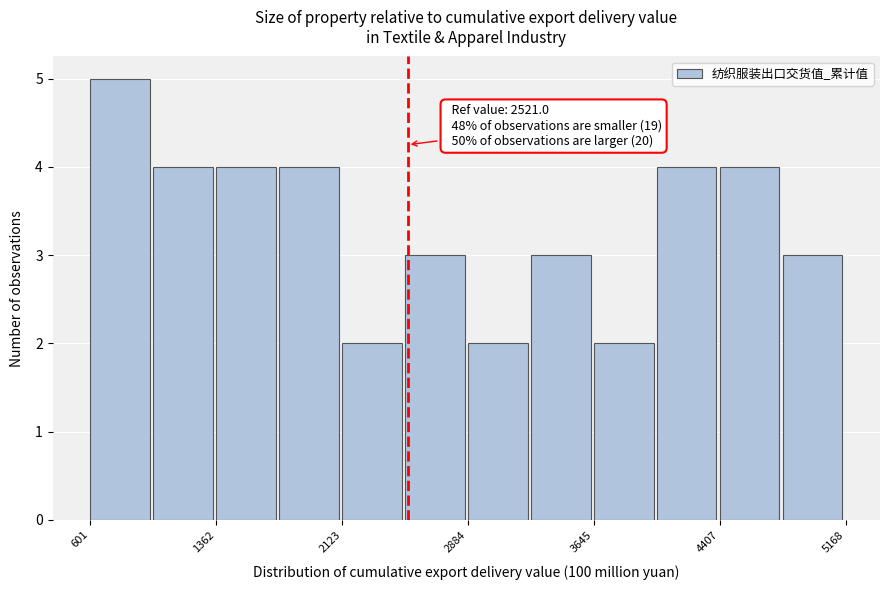

Around what value on the x-axis is the tallest bar? Give the approximate position of its centre, as read against the axis.

800